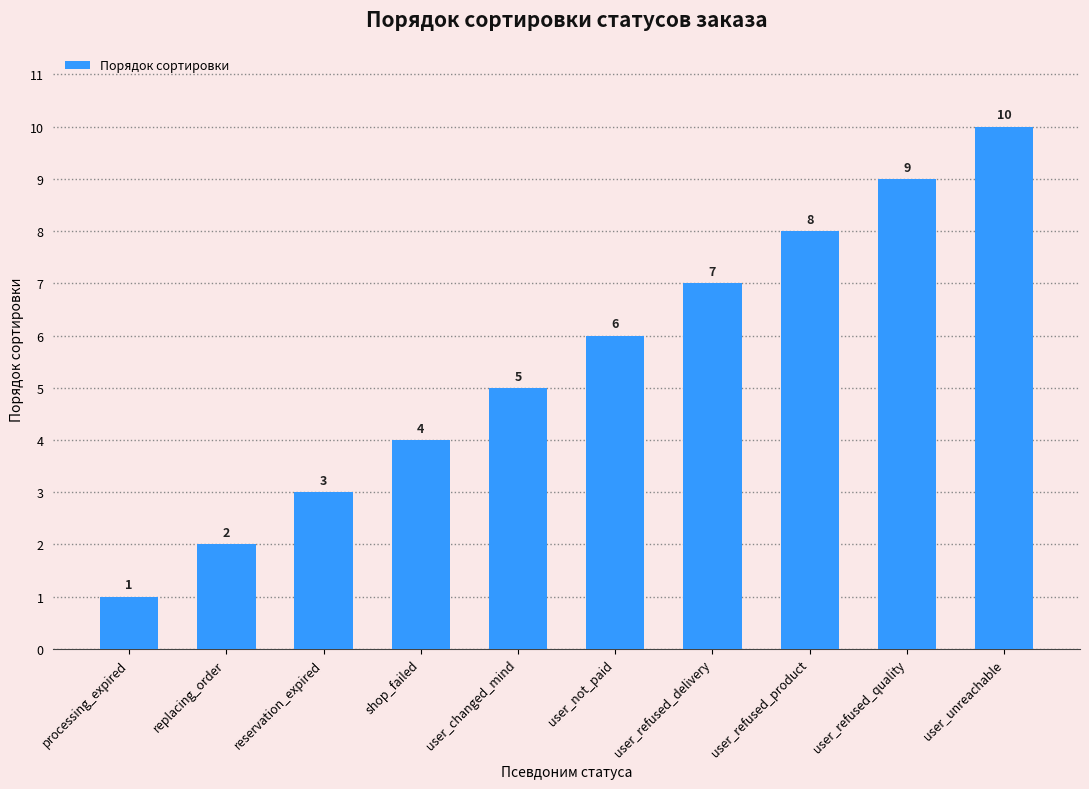

Is it true that the value at user_unreachable is 14?

False